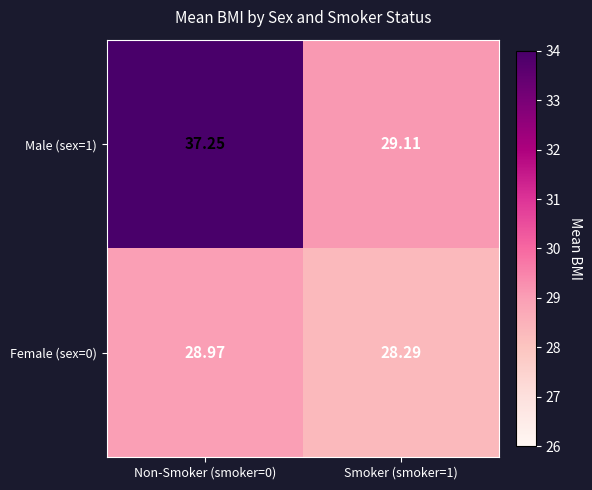

Is the value of Female (sex=0) at Non-Smoker (smoker=0) greater than the value of Male (sex=1) at Non-Smoker (smoker=0)?

No